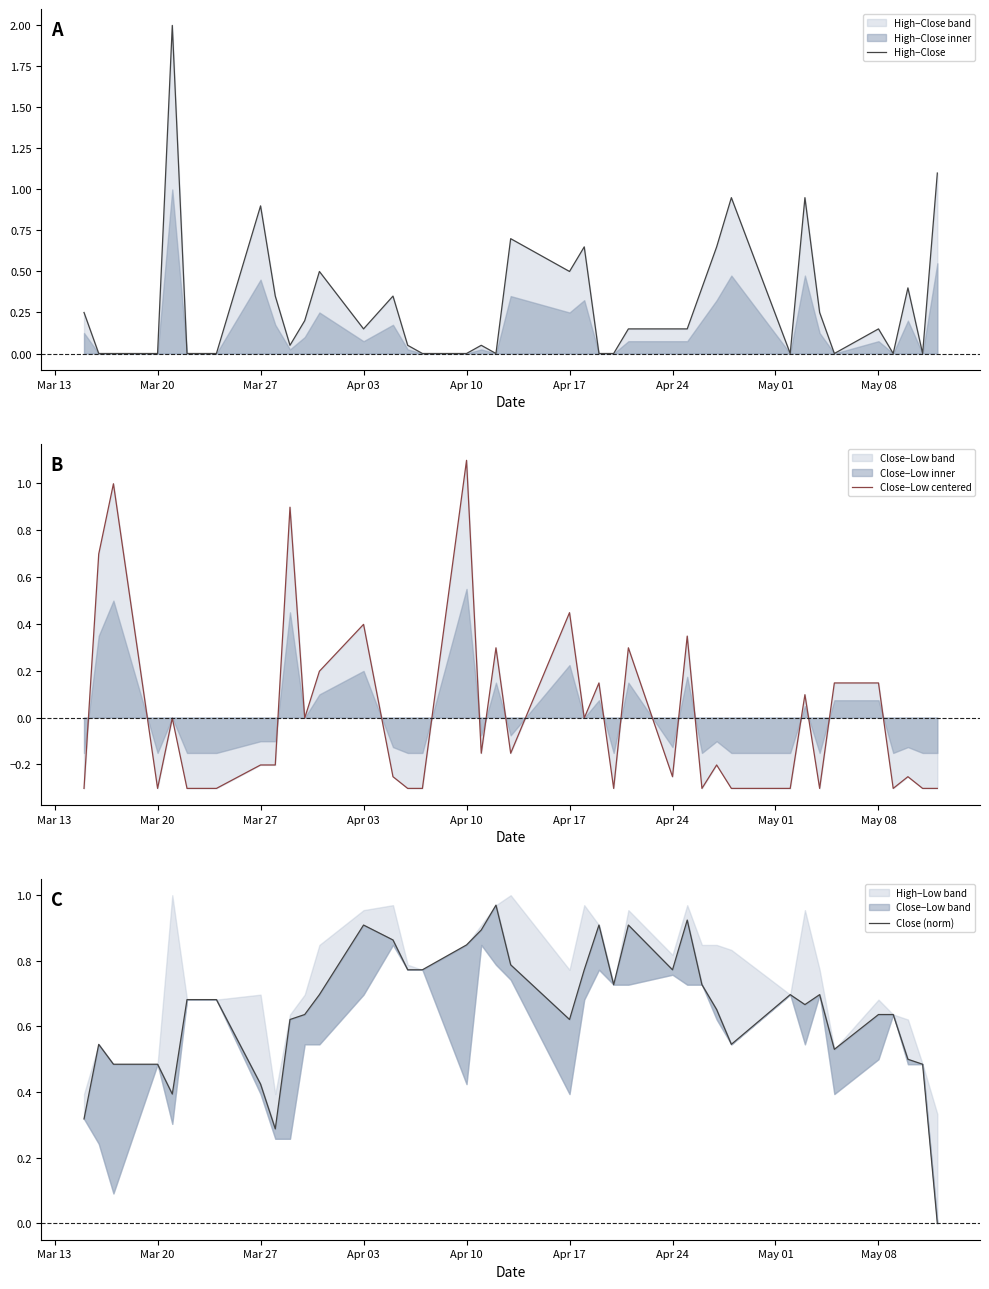

In Close (norm), how many points are higher than both neighbors (excluding endpoints)?

8